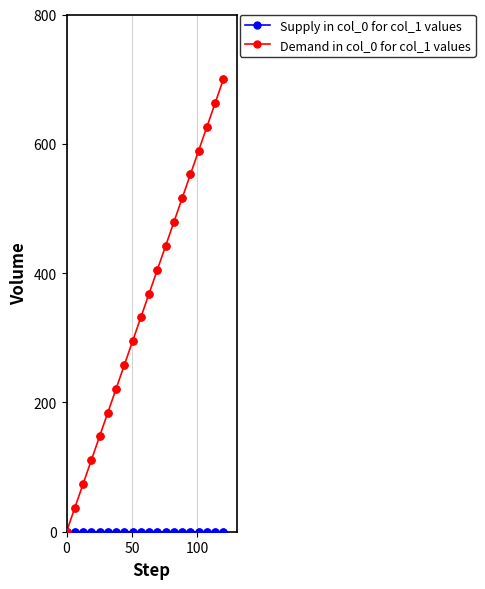

Which series has the widest spread of values?

Demand in col_0 for col_1 values